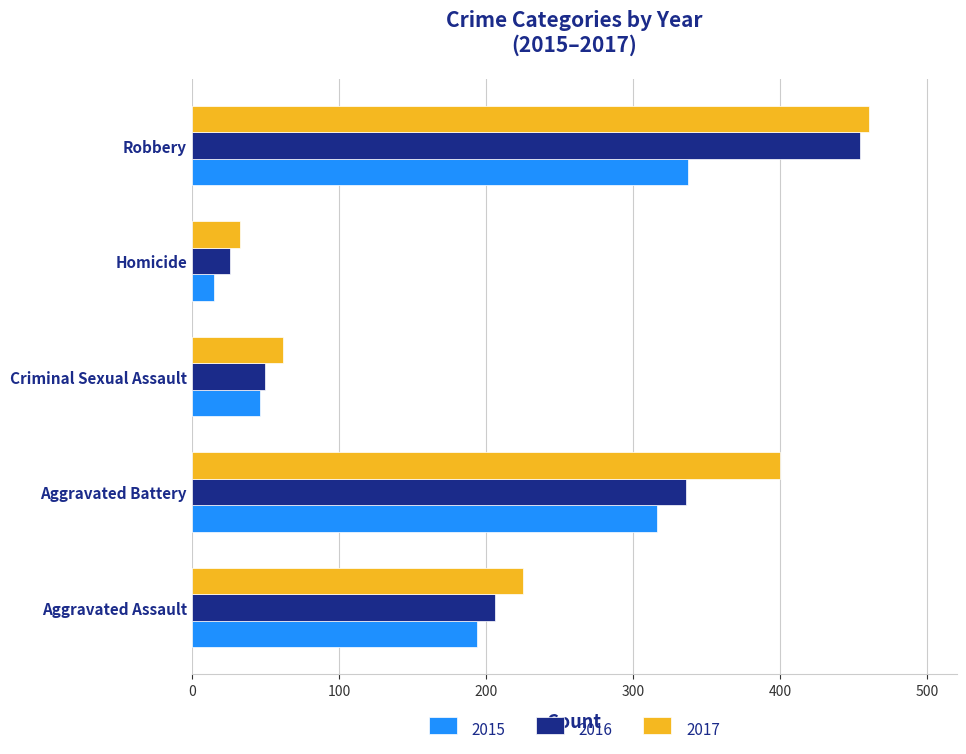

At how many categories does at least one series exceed 126?

3